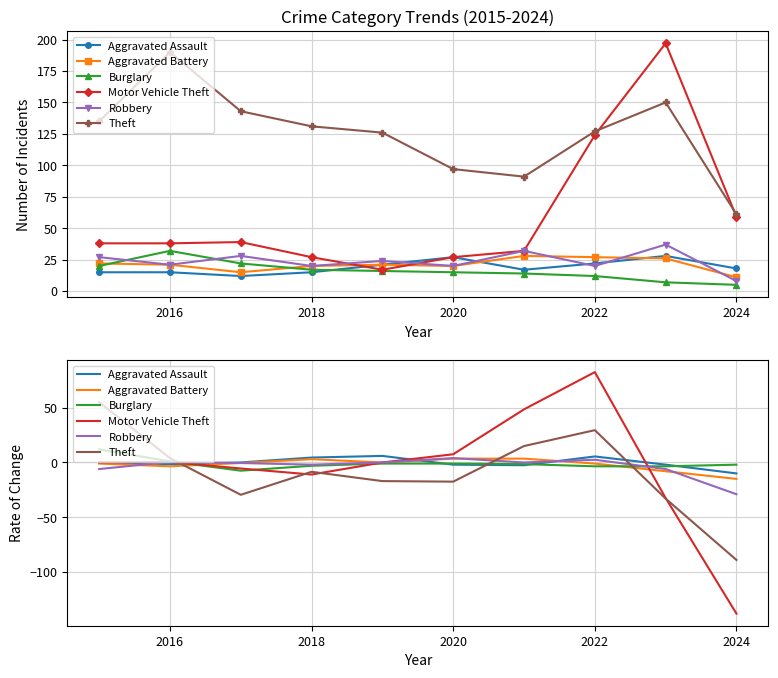

Count the number of categories in the chart.

10